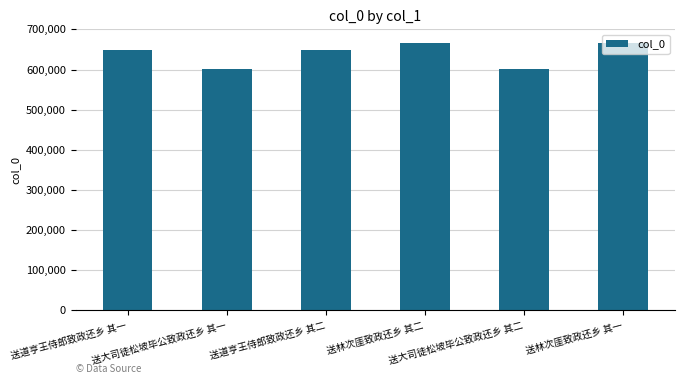

What is the label of the 1st bar from the right?

送林次厓致政还乡 其一